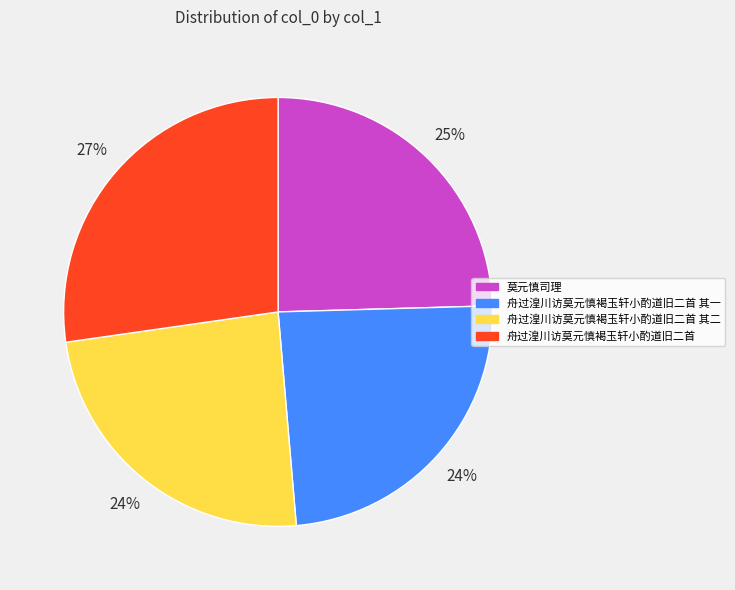

To the nearest percent, what percentage of the pie is 舟过湟川访莫元慎褐玉轩小酌道旧二首 其一?

24%